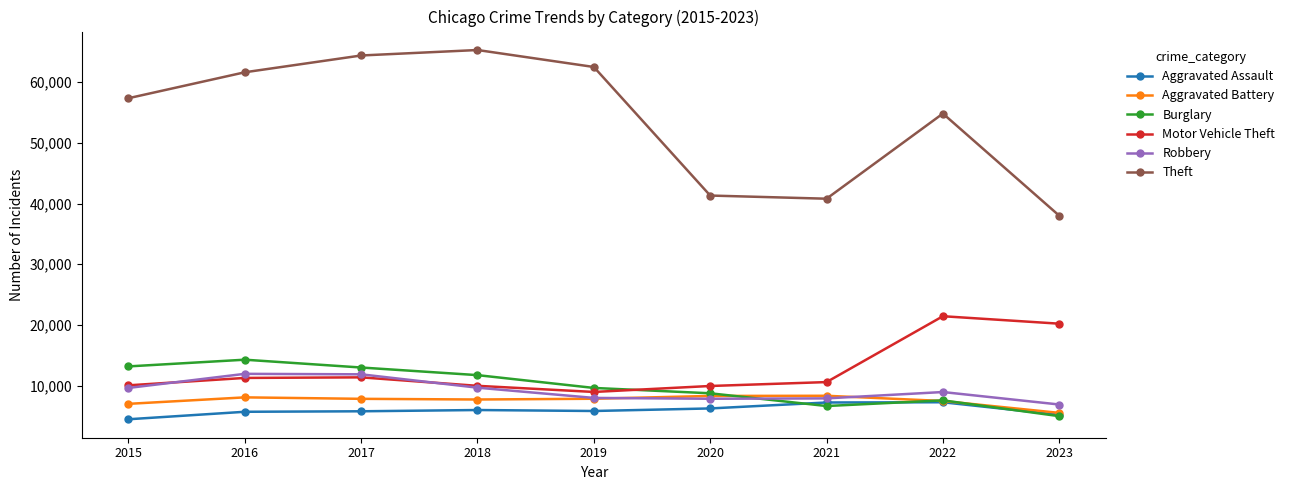

Where does the Motor Vehicle Theft series first go above 10602?

2016